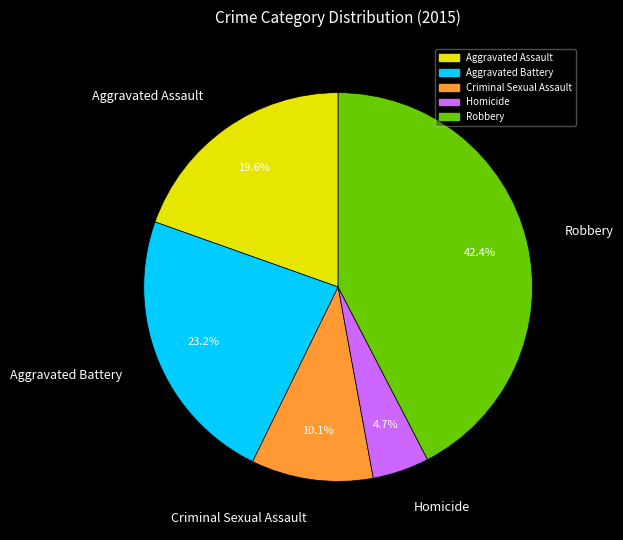

Combined, what portion of the pie is Robbery and Aggravated Assault?

62.0%